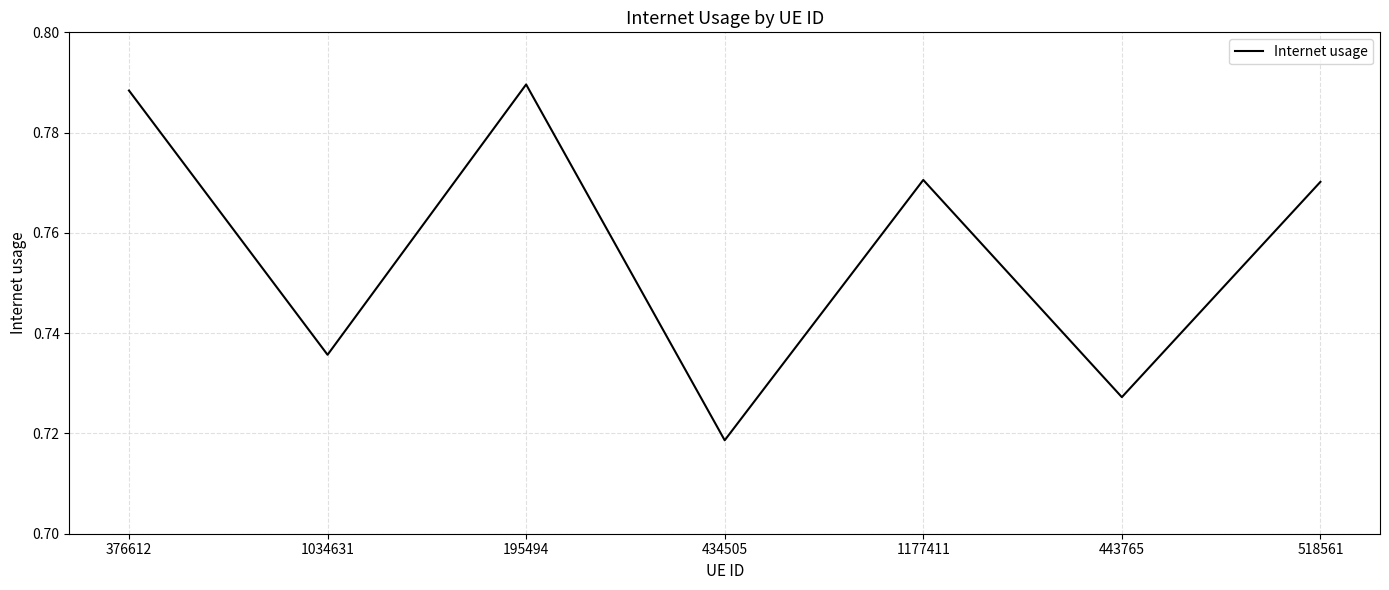

What position from the right is 195494?

5